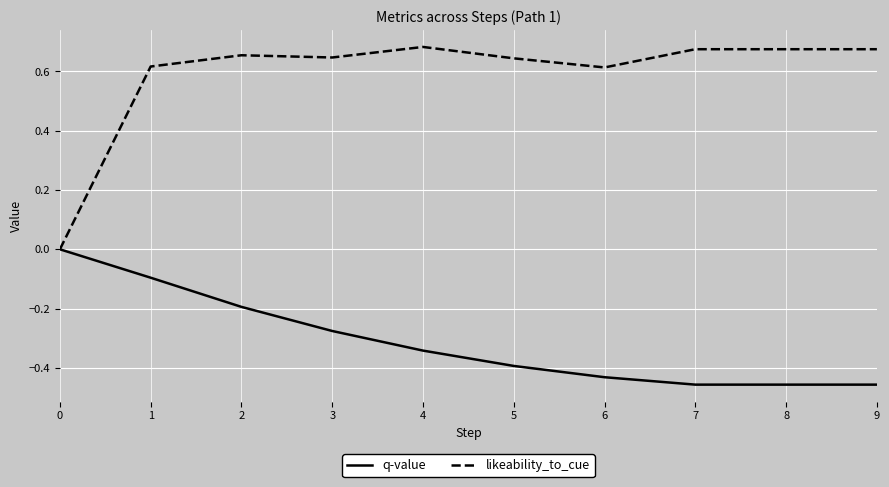

Between 3 and 9, which series saw the biggest shift?

q-value